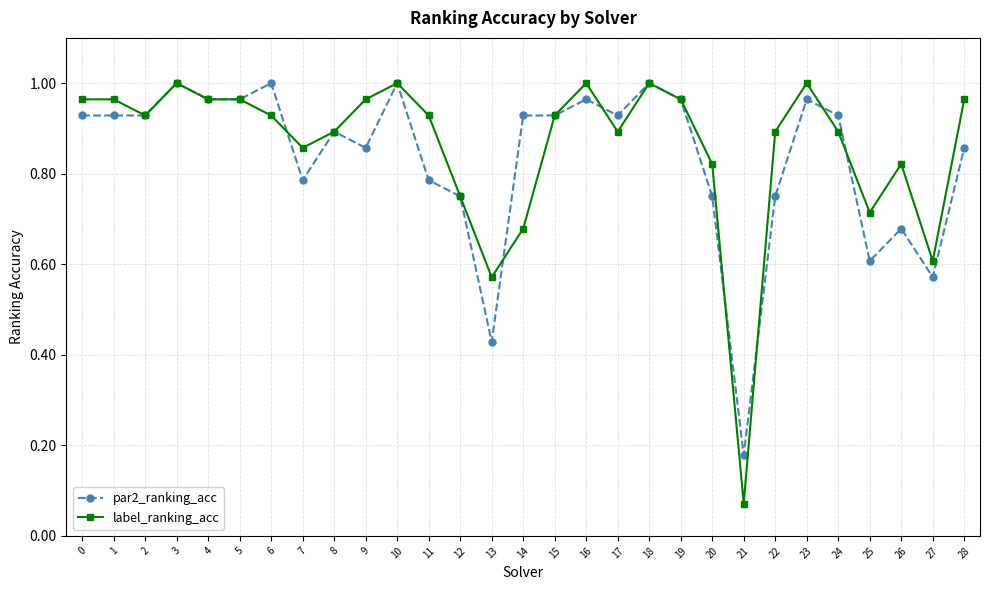

True or false: par2_ranking_acc has more than 0 interior local peaks.

True